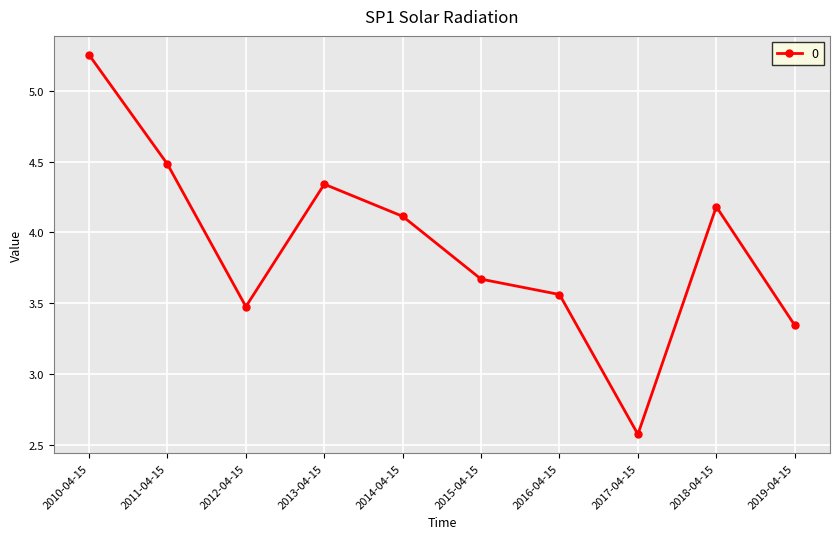

What value does the data have at 2012-04-15?

3.5